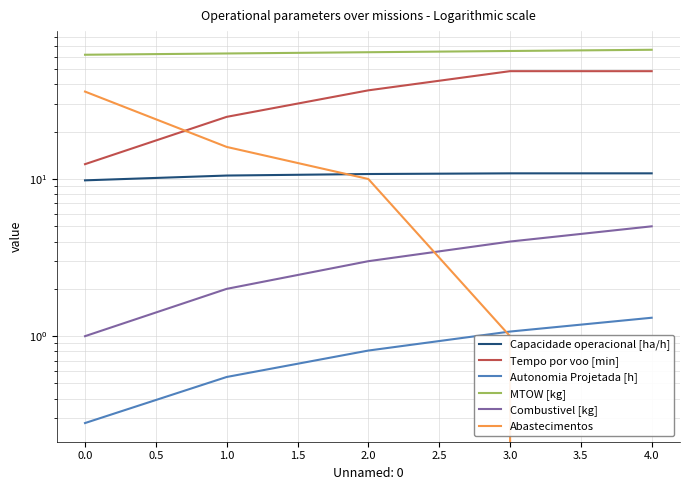

What is the average value of the Combustivel [kg] series?

3.0